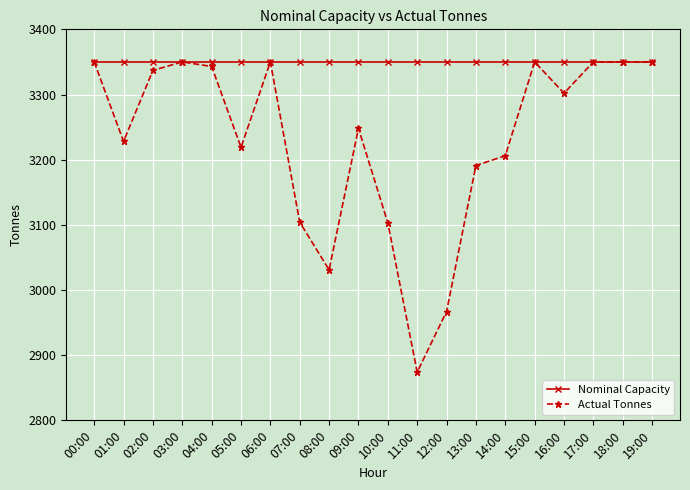

What are all the series names shown in the legend?

Nominal Capacity, Actual Tonnes